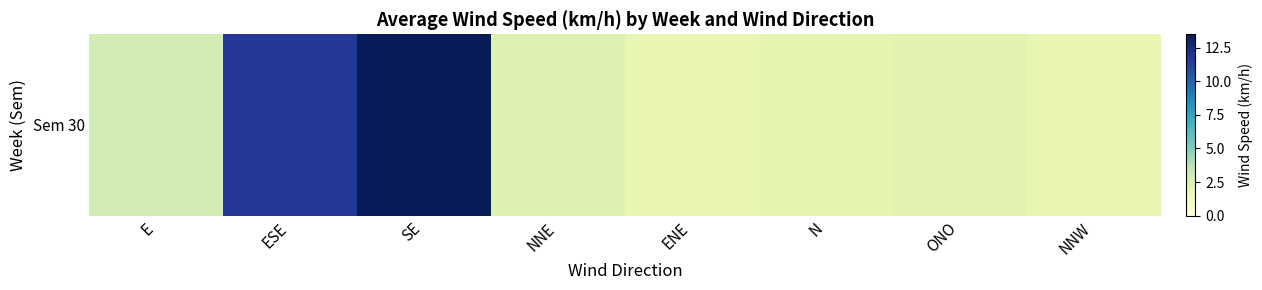

Where does the data first go above 2?

E